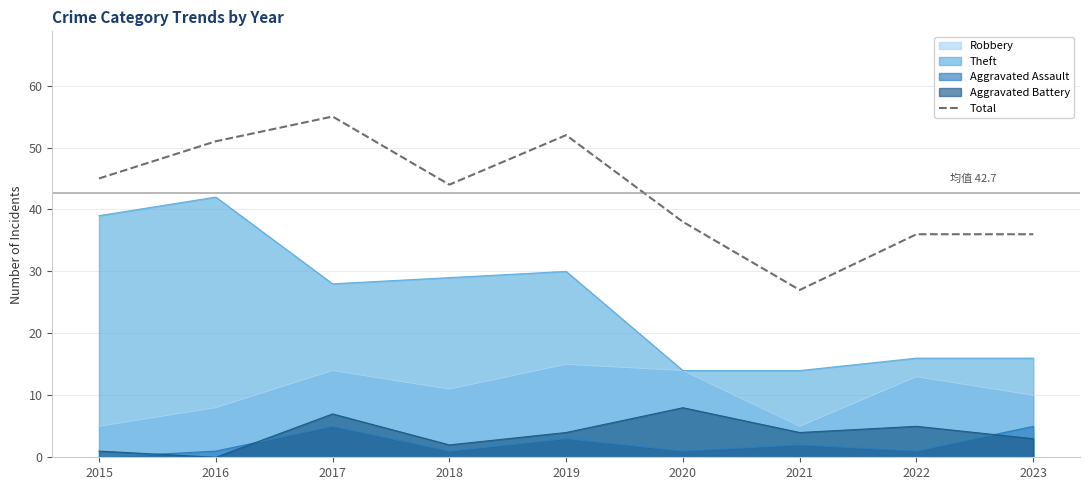

Reading left to right, extract all data points from this chart.

2015=45	2016=51	2017=55	2018=44	2019=52	2020=38	2021=27	2022=36	2023=36